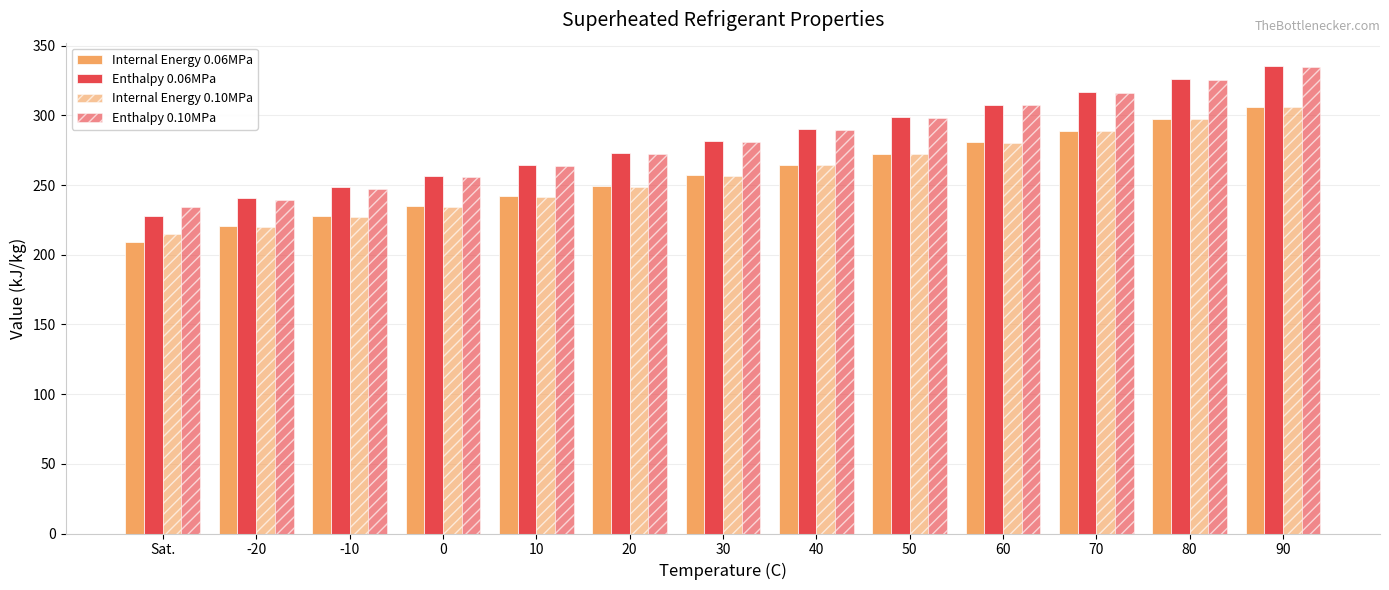

Reading left to right, list all the values displayed in this chart.

Internal Energy 0.06MPa: Sat.=209.1	-20=220.6	-10=227.6	0=234.7	10=241.9	20=249.4	30=256.9	40=264.7	50=272.6	60=280.7	70=289.0	80=297.4	90=306.0
Enthalpy 0.06MPa: Sat.=227.8	-20=240.8	-10=248.6	0=256.5	10=264.7	20=272.9	30=281.4	40=290.0	50=298.7	60=307.7	70=316.8	80=326.0	90=335.4
Internal Energy 0.10MPa: Sat.=215.2	-20=219.7	-10=226.8	0=234.0	10=241.3	20=248.8	30=256.4	40=264.2	50=272.2	60=280.4	70=288.6	80=297.1	90=305.7
Enthalpy 0.10MPa: Sat.=234.5	-20=239.5	-10=247.5	0=255.6	10=263.8	20=272.2	30=280.7	40=289.3	50=298.2	60=307.1	70=316.3	80=325.6	90=335.0